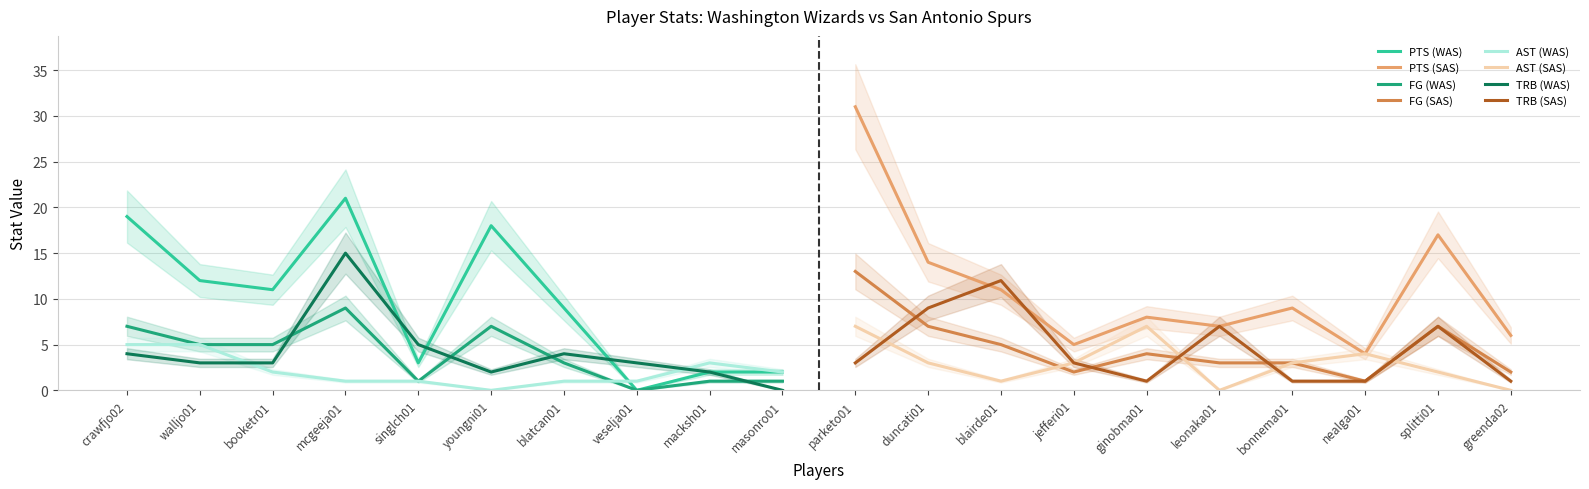

Is it true that TRB (WAS) equals 4 at crawfjo02?

True